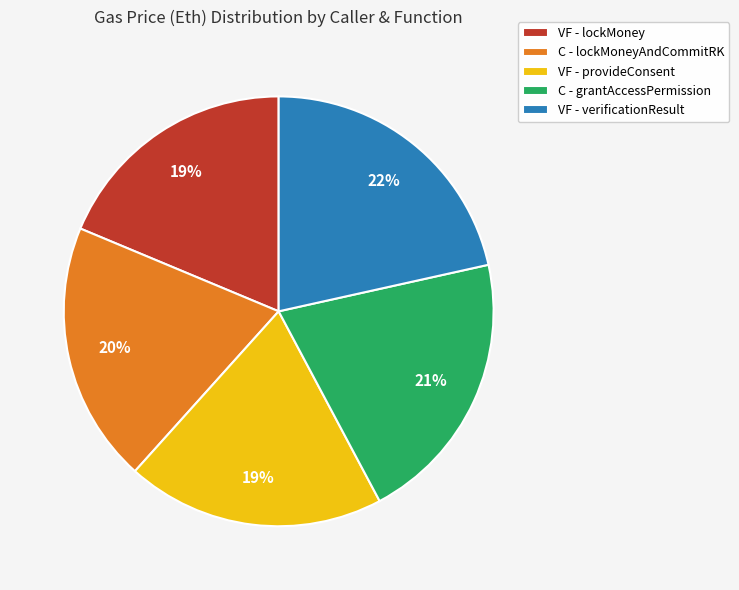

How many segments does this pie chart have?

5